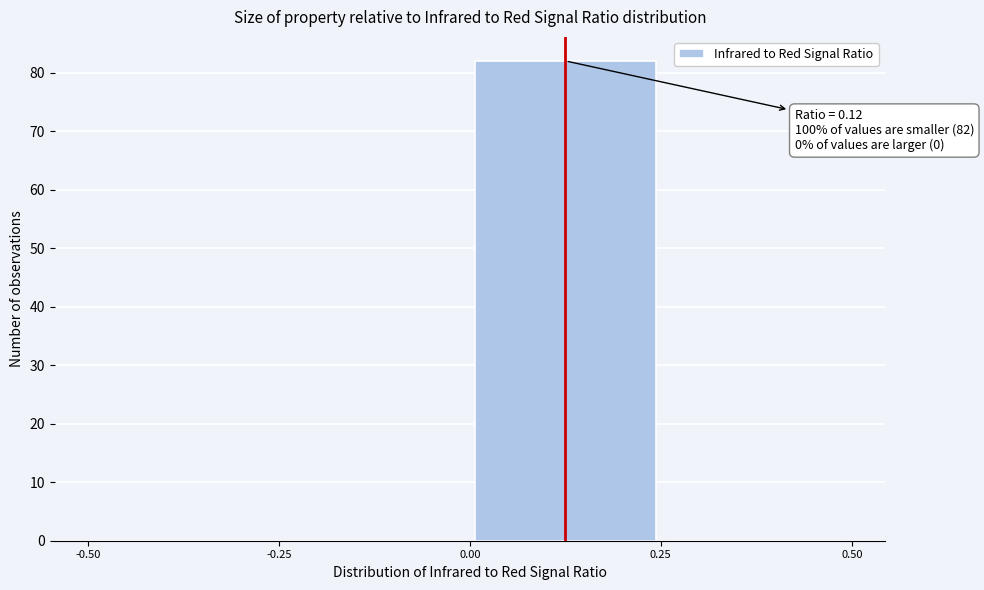

Which range on the x-axis has the tallest bar?

0.00 to 0.25